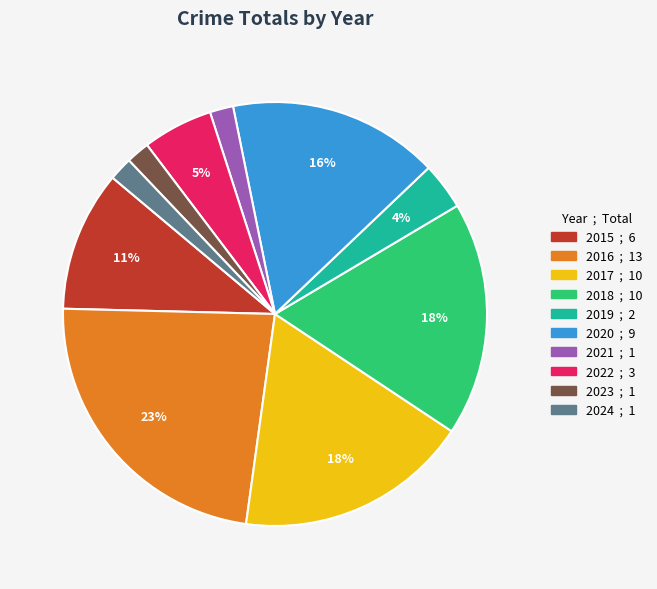

What is the largest slice in the pie chart?

2016